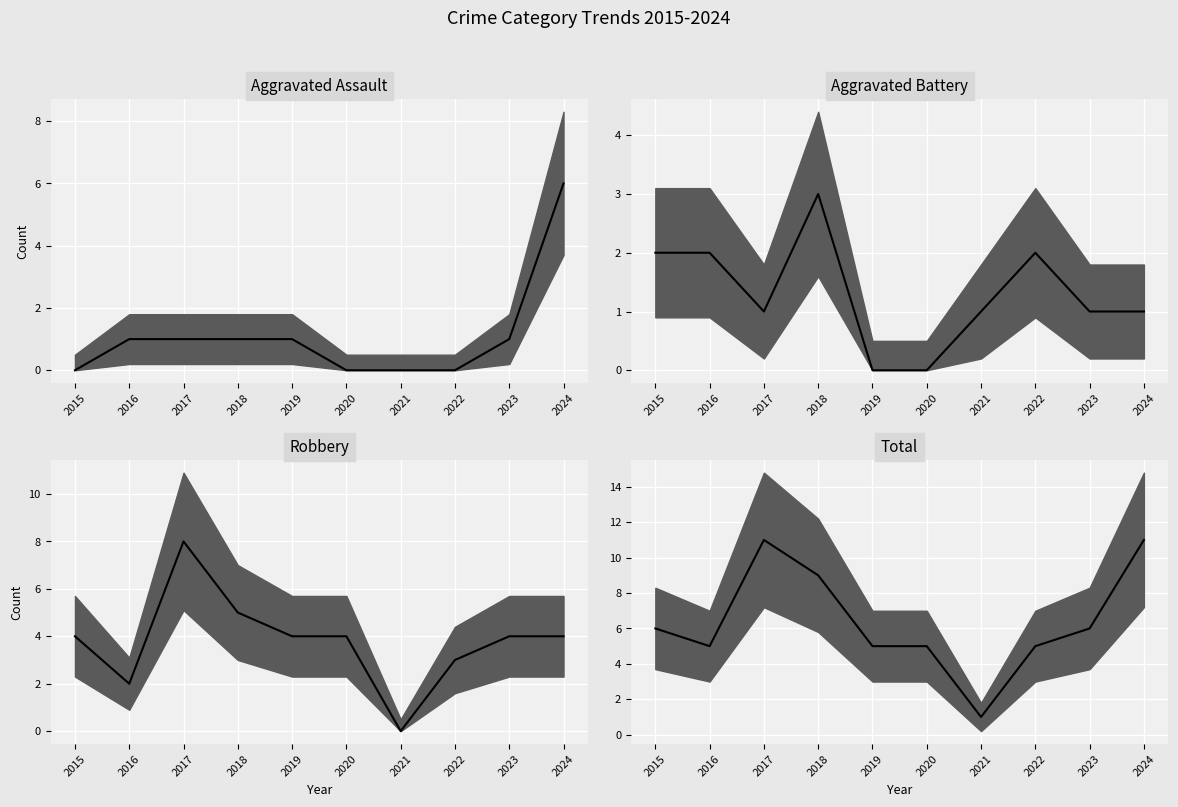

At which category is the sum across all series the highest?

2024